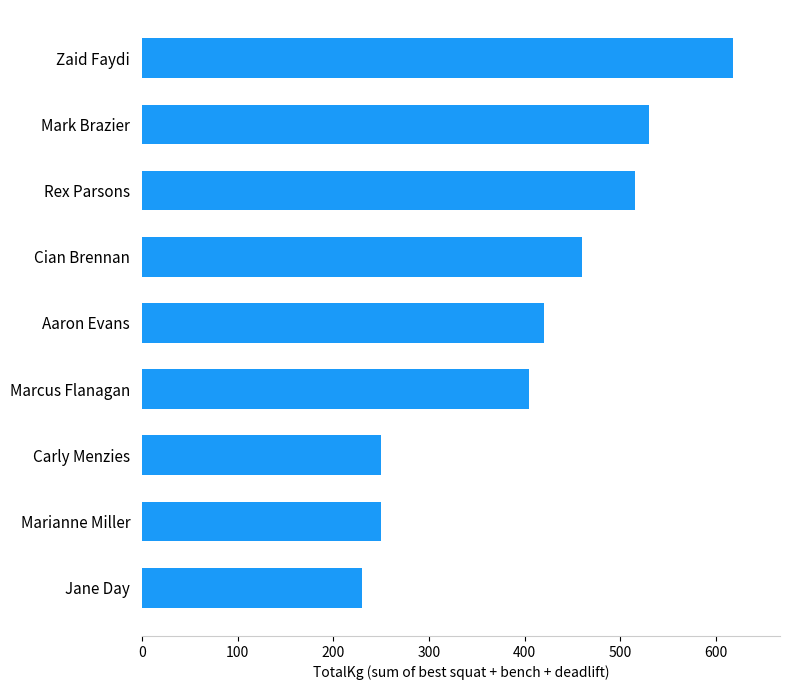

What is the change in value from Marcus Flanagan to Mark Brazier?

+125.0